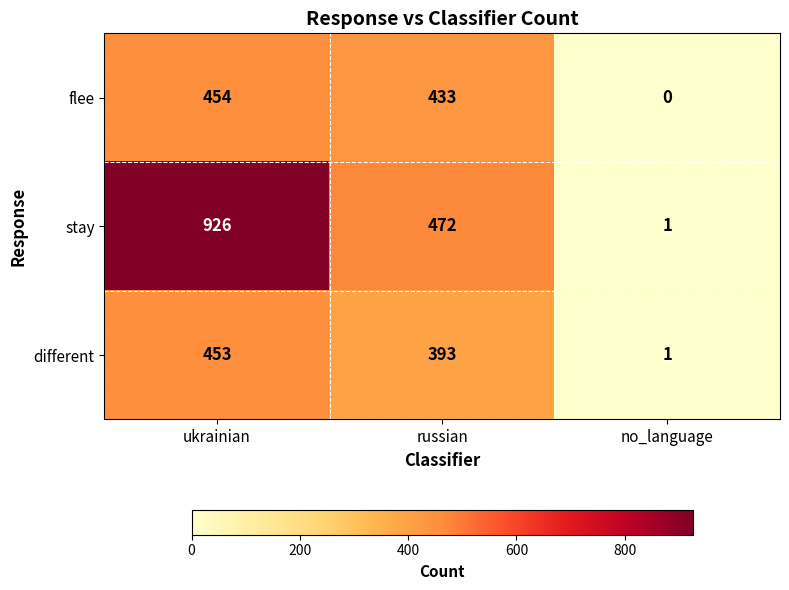

Is the value of flee at ukrainian greater than the value of stay at no_language?

Yes